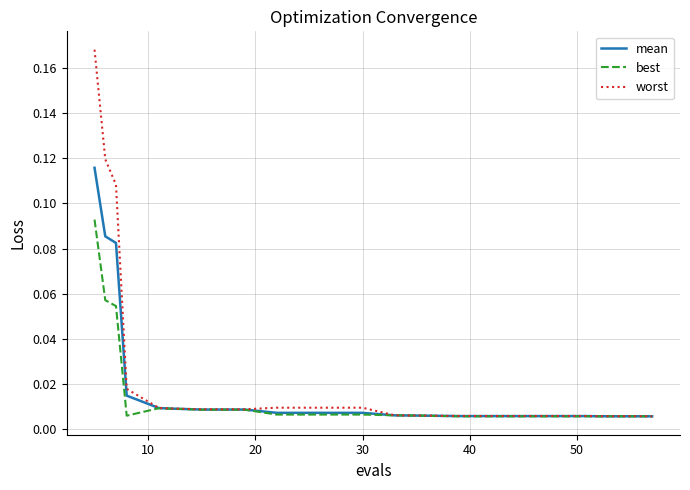

Which series has the widest spread of values?

worst